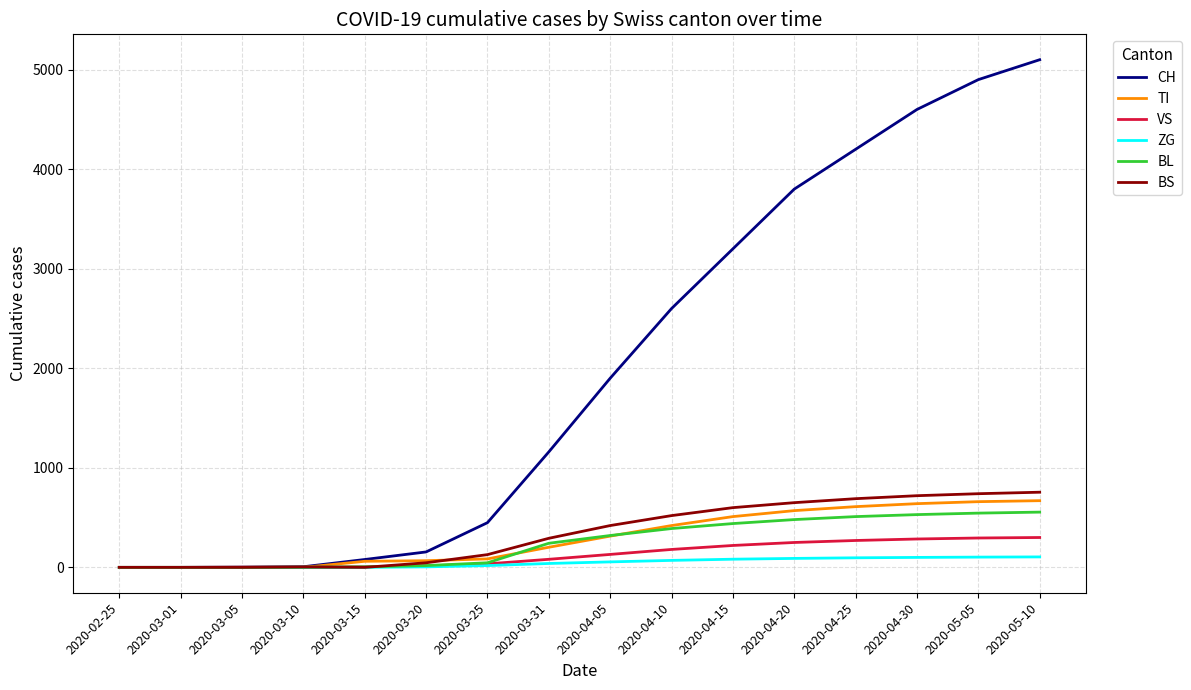

How many lines are shown in the chart?

6